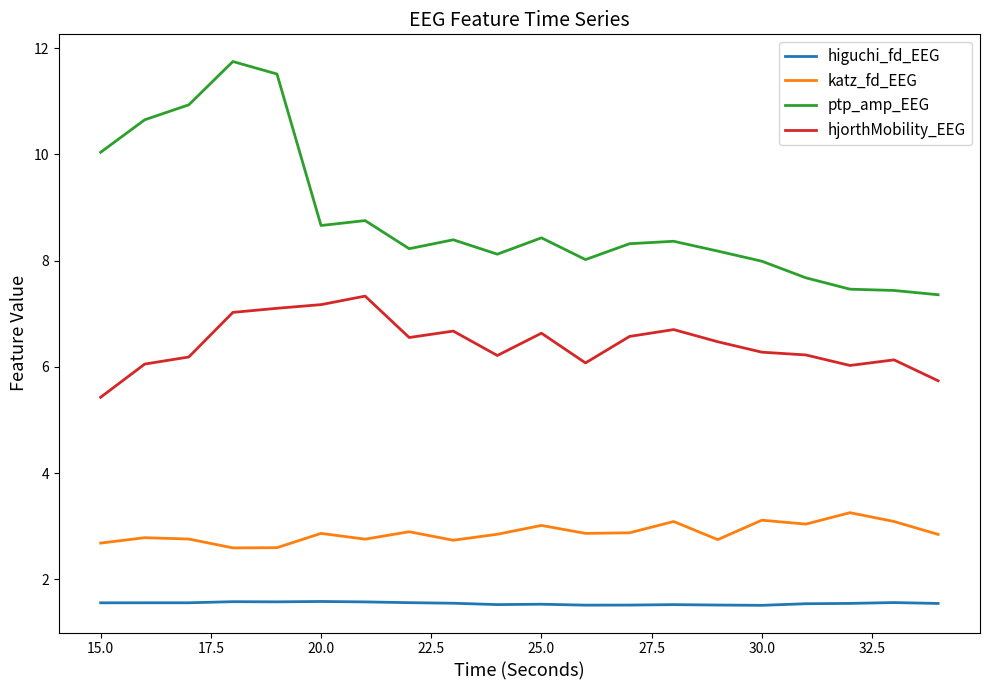

Which series has the largest total across all categories?

ptp_amp_EEG